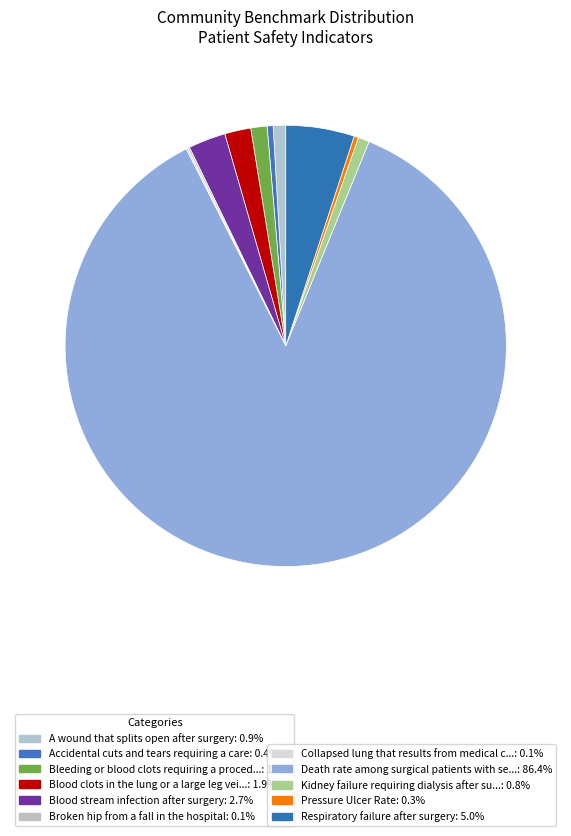

To the nearest percent, what is the difference between the largest and smallest slice percentages?

86%